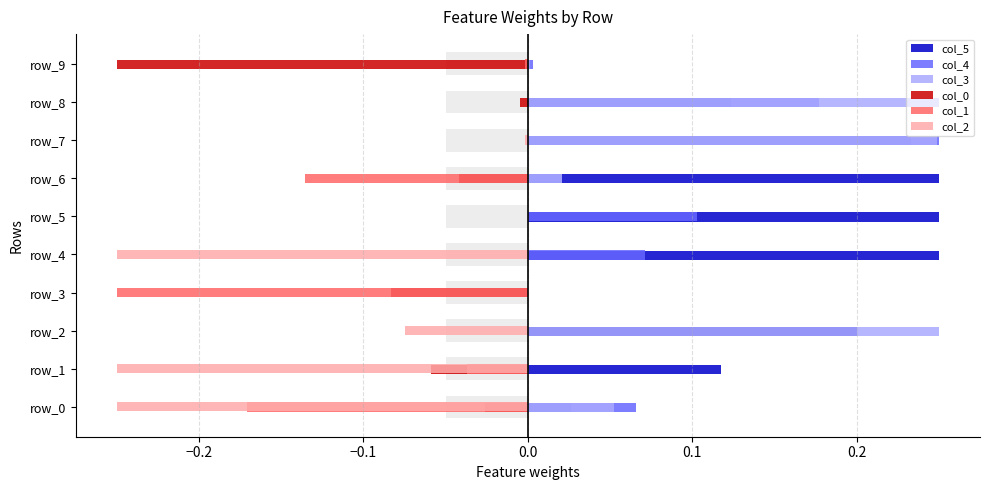

The value of col_1 at 0.0 is -0.2. True or false?

False